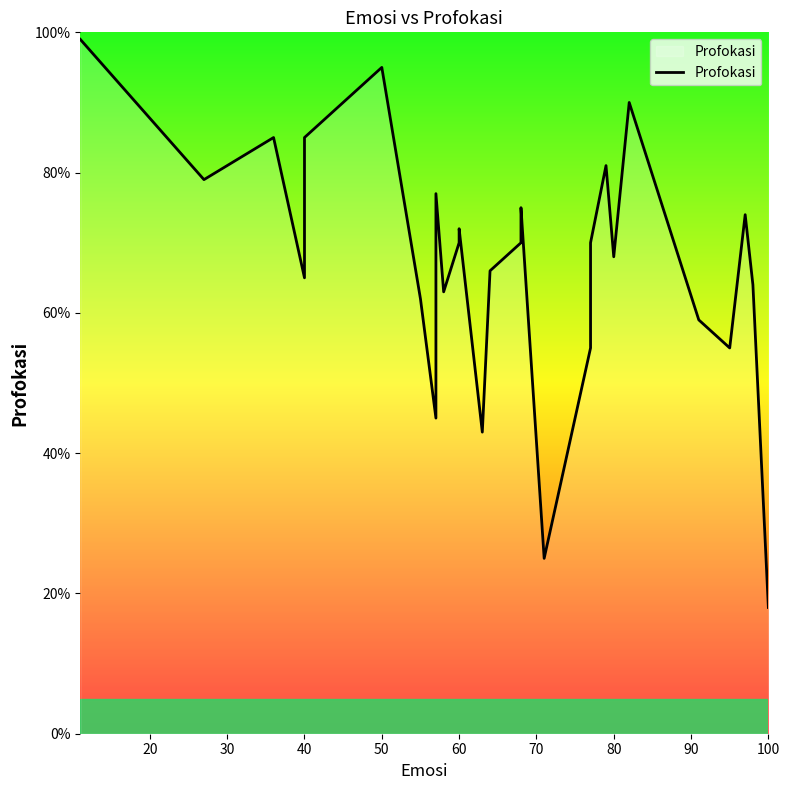

Does the chart display data point markers on the line(s)?

No